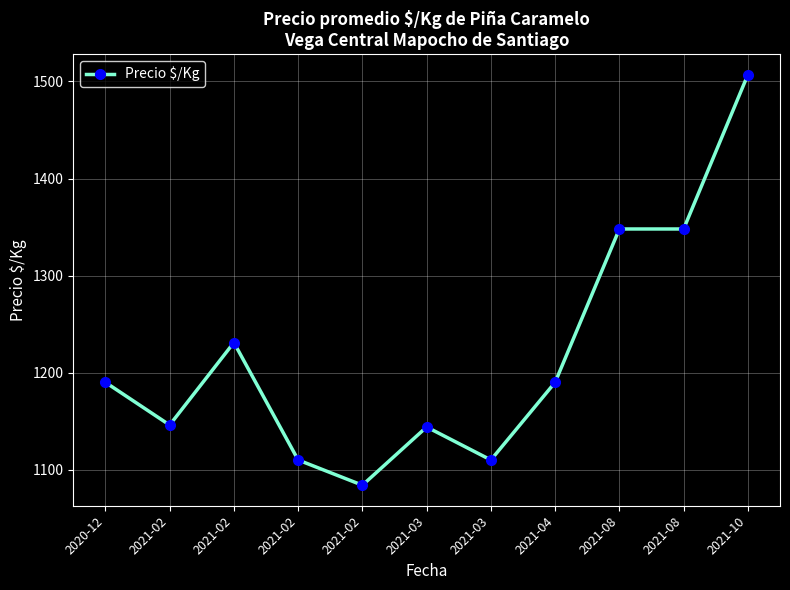

Reading left to right, transcribe all the data shown in this chart.

2020-12=1190	2021-02=1146	2021-02=1231	2021-02=1110	2021-02=1084	2021-03=1144	2021-03=1110	2021-04=1190	2021-08=1348	2021-08=1348	2021-10=1507